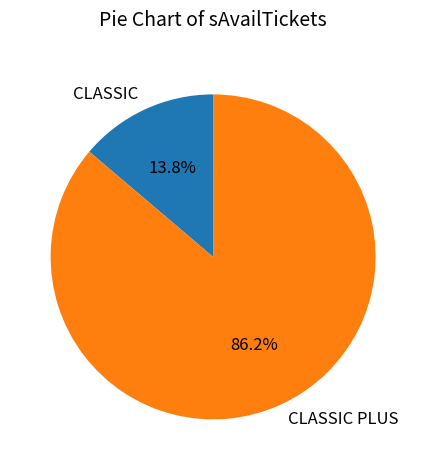

Which slice is the smallest?

CLASSIC